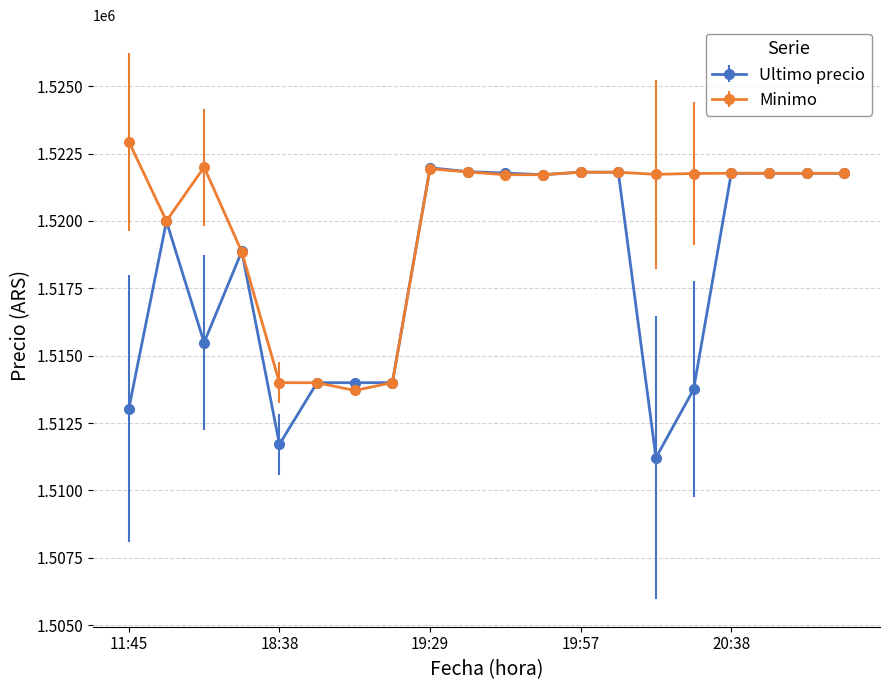

What is the value of the Ultimo precio point at the 13th from the left?

1521812.0